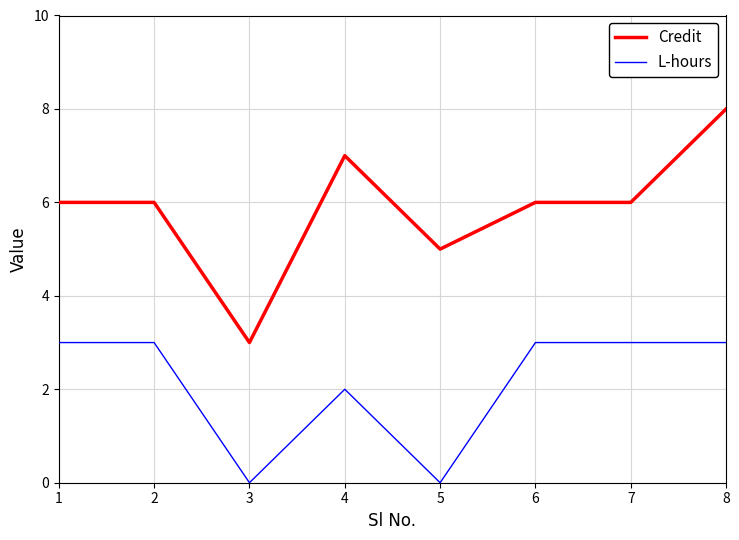

What are all the series names shown in the legend?

Credit, L-hours